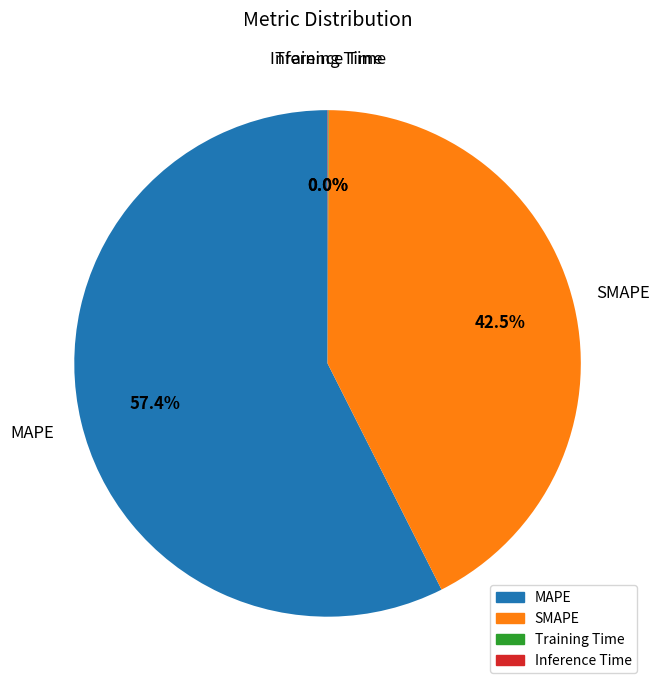

What is the largest slice in the pie chart?

MAPE